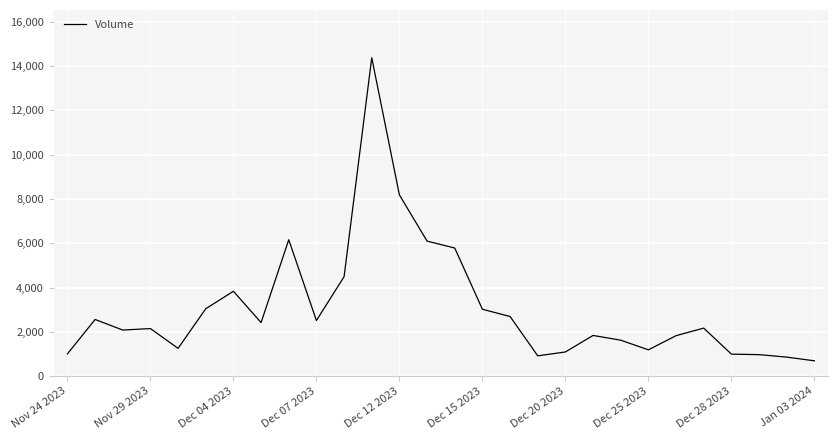

What is the greatest value displayed?

14380